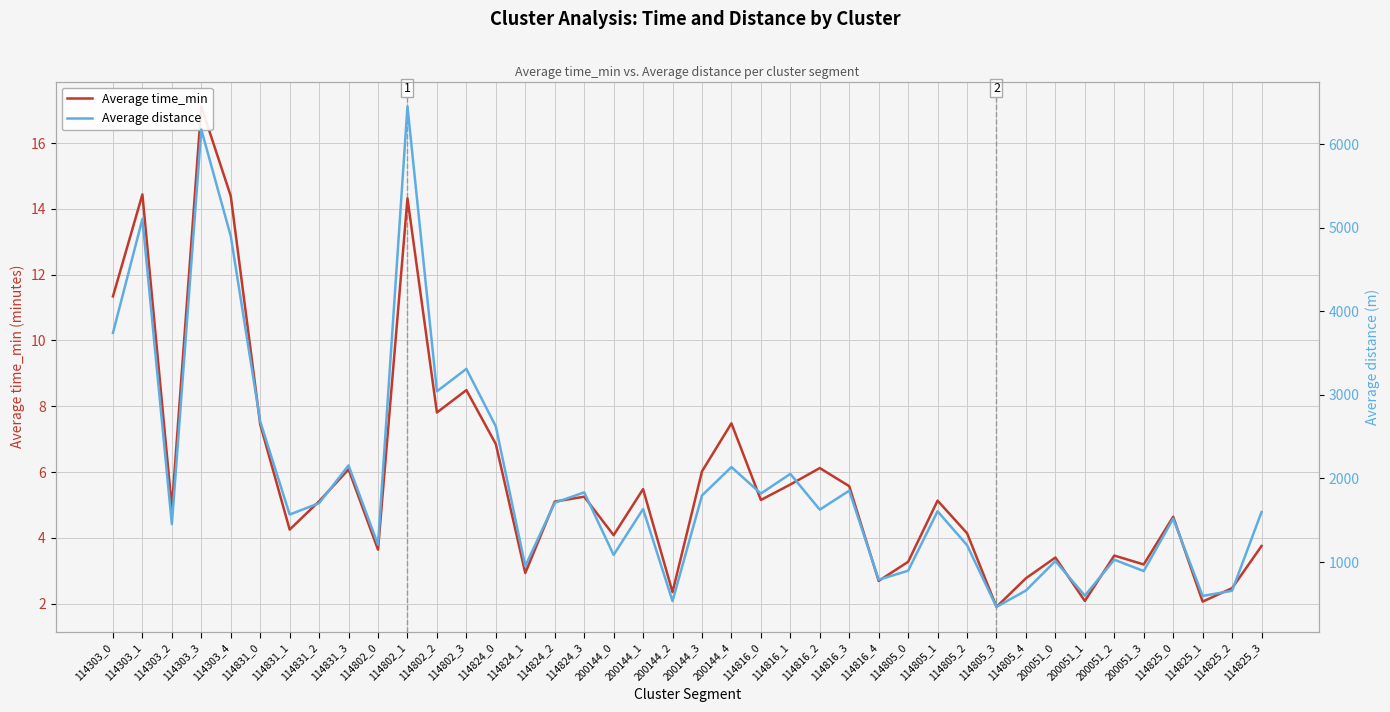

Reading right to left, extract all data points from this chart.

Average time_min: 3.8	2.5	2.1	4.6	3.2	3.5	2.1	3.4	2.8	1.9	4.1	5.1	3.3	2.7	5.6	6.1	5.6	5.2	7.5	6.0	2.4	5.5	4.1	5.2	5.1	2.9	6.8	8.5	7.8	14.3	3.6	6.1	5.1	4.2	7.5	14.4	17.1	4.9	14.4	11.3
Average distance: 1598.4	656.2	593.7	1519.6	892.0	1027.7	597.1	1012.1	659.0	463.1	1202.1	1607.1	896.0	788.7	1854.3	1627.0	2055.0	1819.4	2136.5	1796.4	532.7	1634.3	1085.2	1834.0	1709.4	950.5	2623.5	3312.4	3043.5	6452.2	1208.4	2156.8	1705.0	1568.3	2683.6	4901.1	6177.5	1453.4	5106.5	3743.2